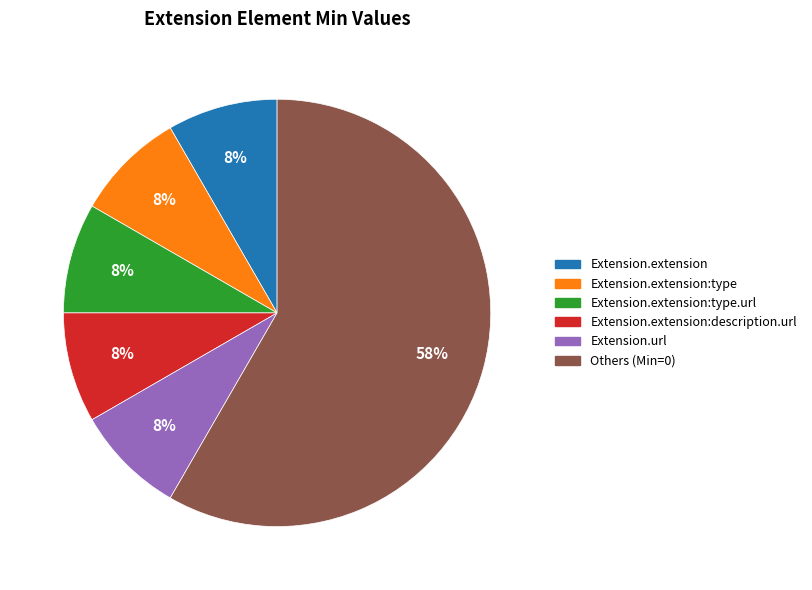

Is there a majority slice in this chart?

Yes